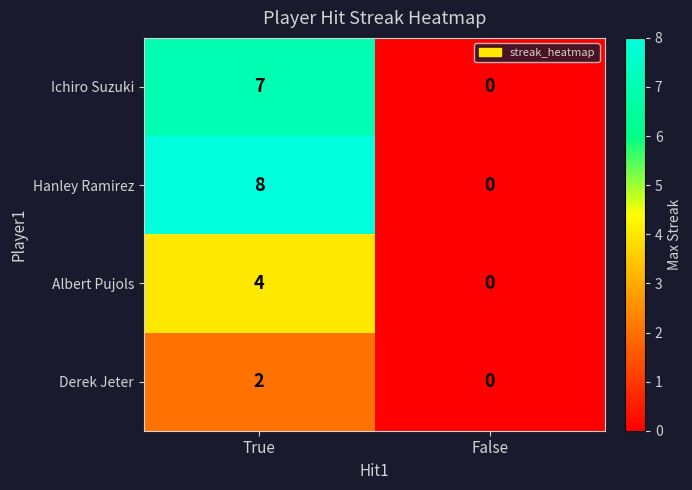

How many distinct data groups are displayed?

4